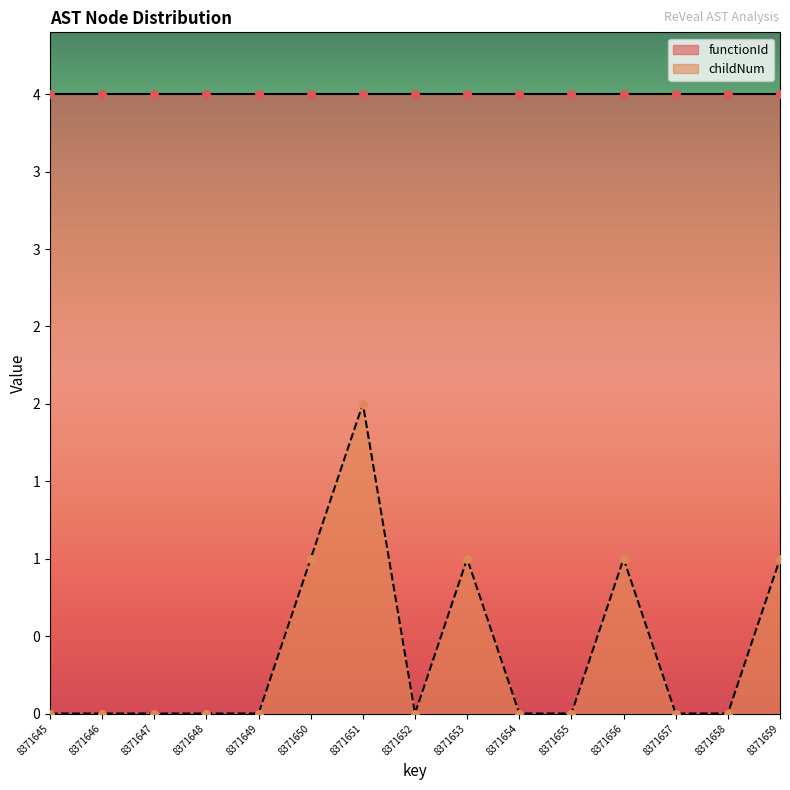

Between 8371652 and 8371654, which is larger?

8371652